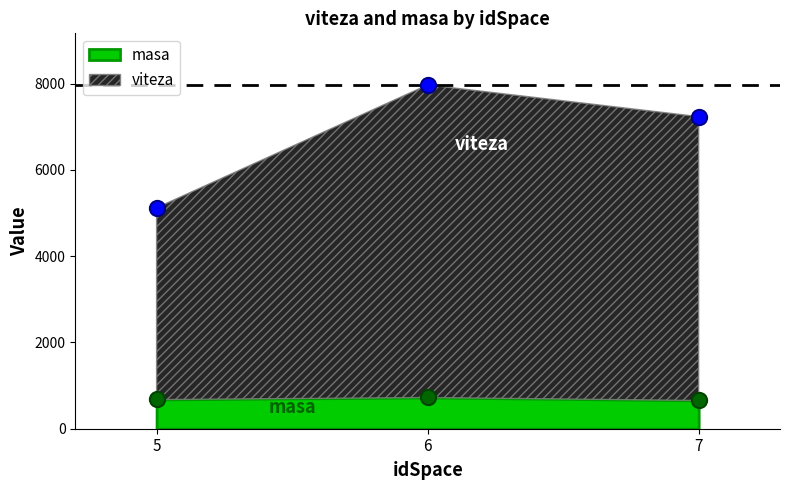

Is the value of masa at 7 greater than the value of viteza at 5?

No